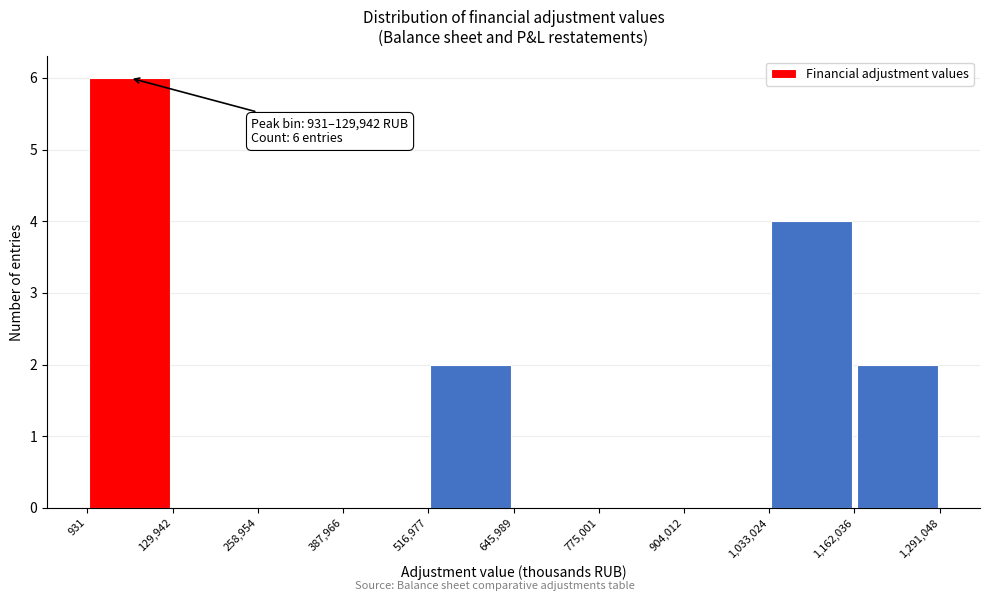

Which range on the x-axis has the tallest bar?

931 to 129,942